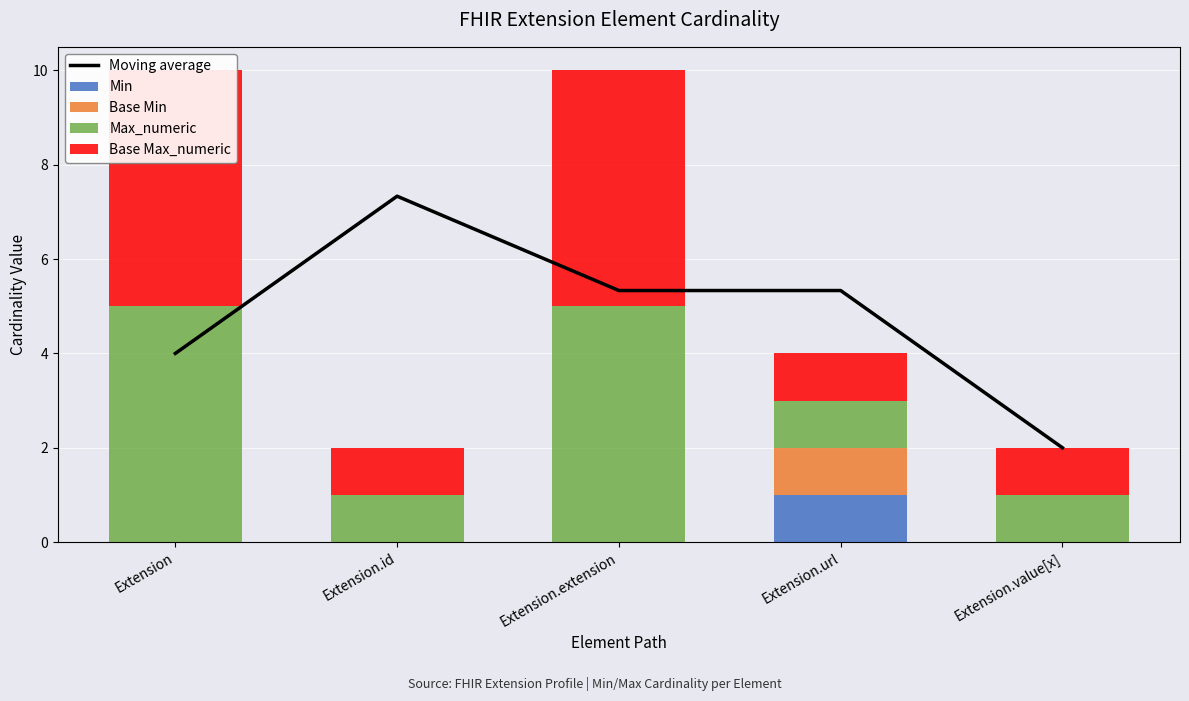

Which series has the largest total across all categories?

Moving average